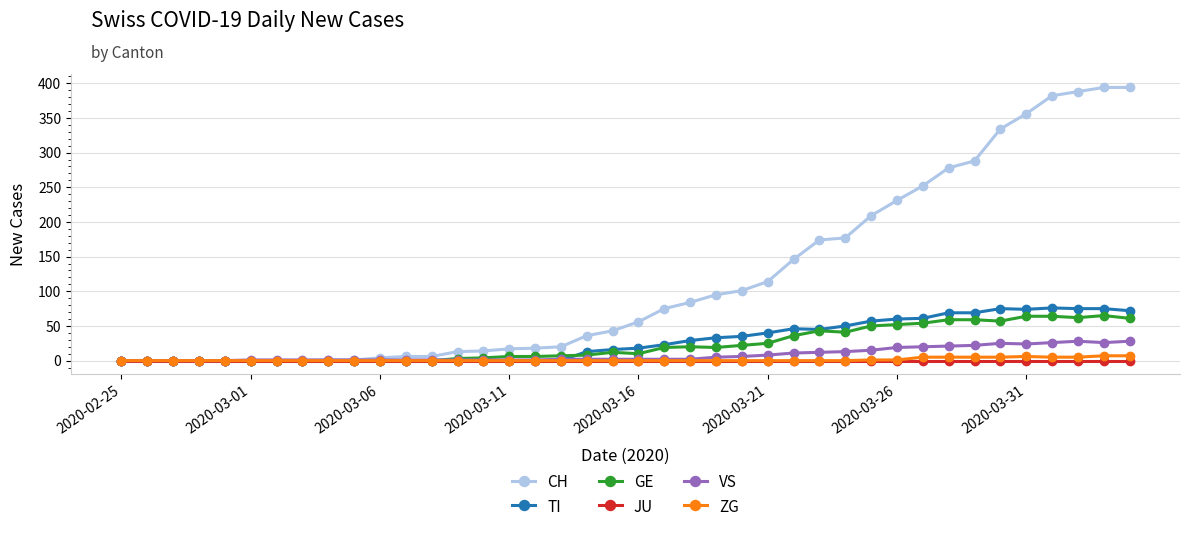

At how many categories does at least one series exceed 369?

4